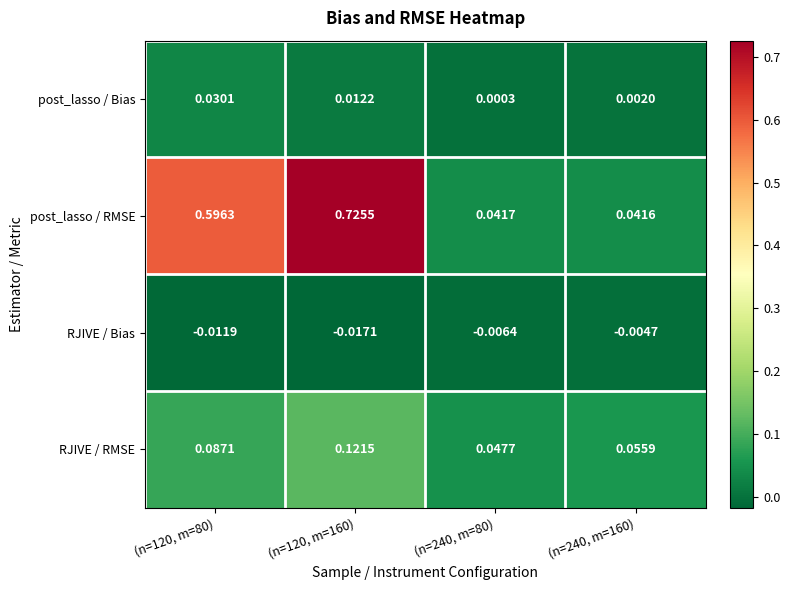

Count the number of data series in this chart.

4